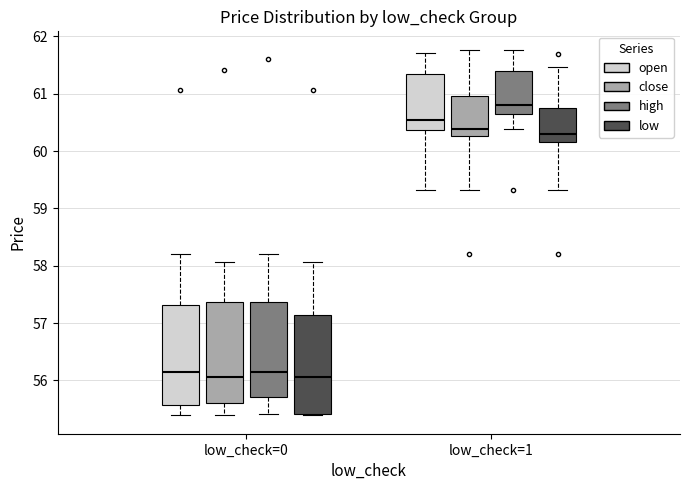

Reading left to right, read every box against the y-axis: the position of its median line, the range the box covers, and the ends of its whiskers. The values are not printed on the chart, so give them approximately, as read against the axis.

low_check=0 (open): median 56.2, box 55.6 to 57.3, whiskers 55.4 to 58.2
low_check=0 (close): median 56.1, box 55.6 to 57.4, whiskers 55.4 to 58.1
low_check=0 (high): median 56.2, box 55.7 to 57.4, whiskers 55.4 to 58.2
low_check=0 (low): median 56.1, box 55.4 to 57.2, whiskers 55.4 (just below the box's lower edge) to 58.1
low_check=1 (open): median 60.5, box 60.4 to 61.3, whiskers 59.3 to 61.7
low_check=1 (close): median 60.4, box 60.3 to 61.0, whiskers 59.3 to 61.8
low_check=1 (high): median 60.8, box 60.6 to 61.4, whiskers 60.4 to 61.8
low_check=1 (low): median 60.3, box 60.2 to 60.8, whiskers 59.3 to 61.5